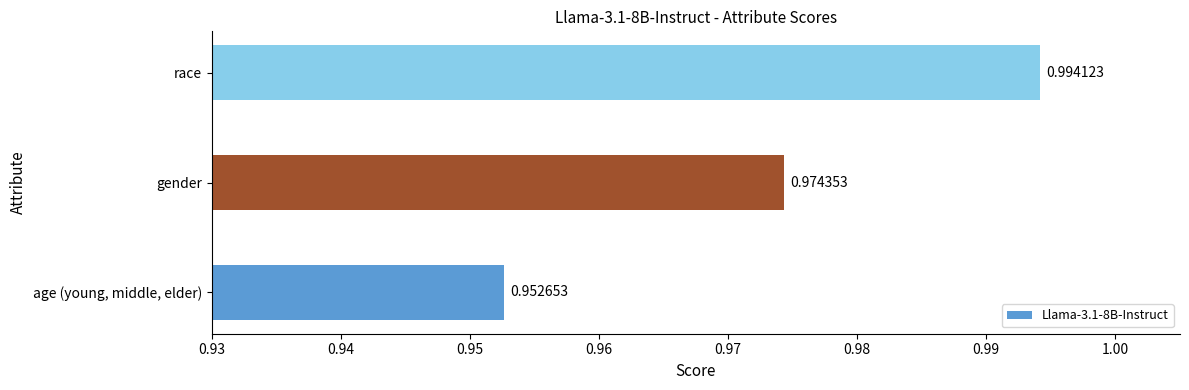

What is the sum of the values at gender and age (young, middle, elder)?

1.9